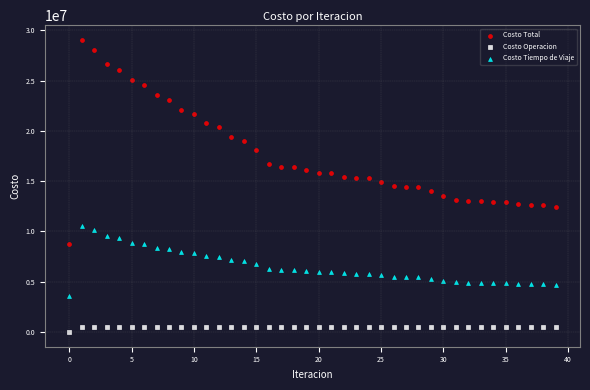

Which series reaches the minimum Y coordinate?

Costo Operacion